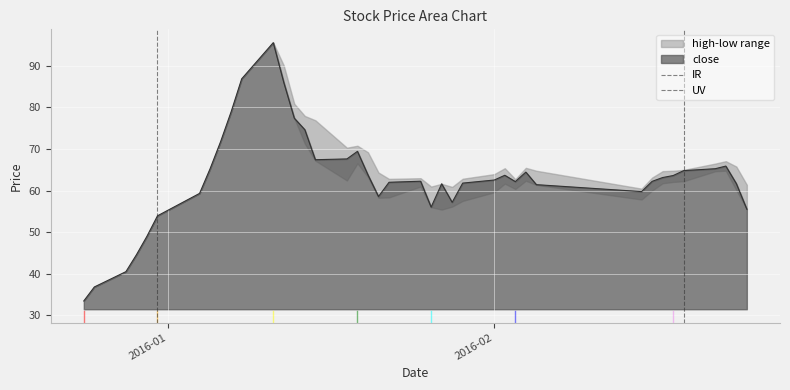

What is the difference between the maximum and minimum values in the IR series?

1